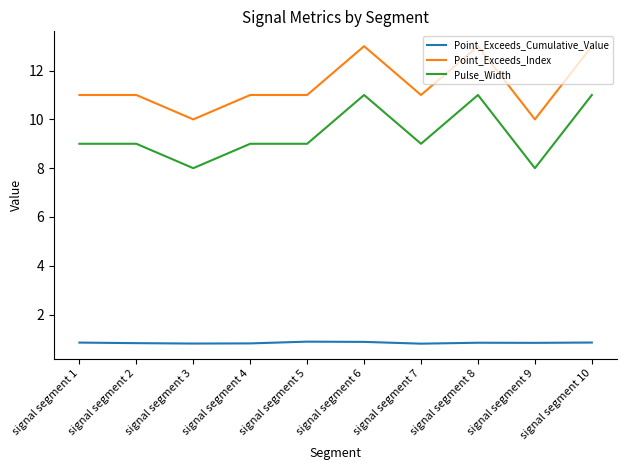

Is it true that Point_Exceeds_Index equals 10.0 at signal segment 3?

True